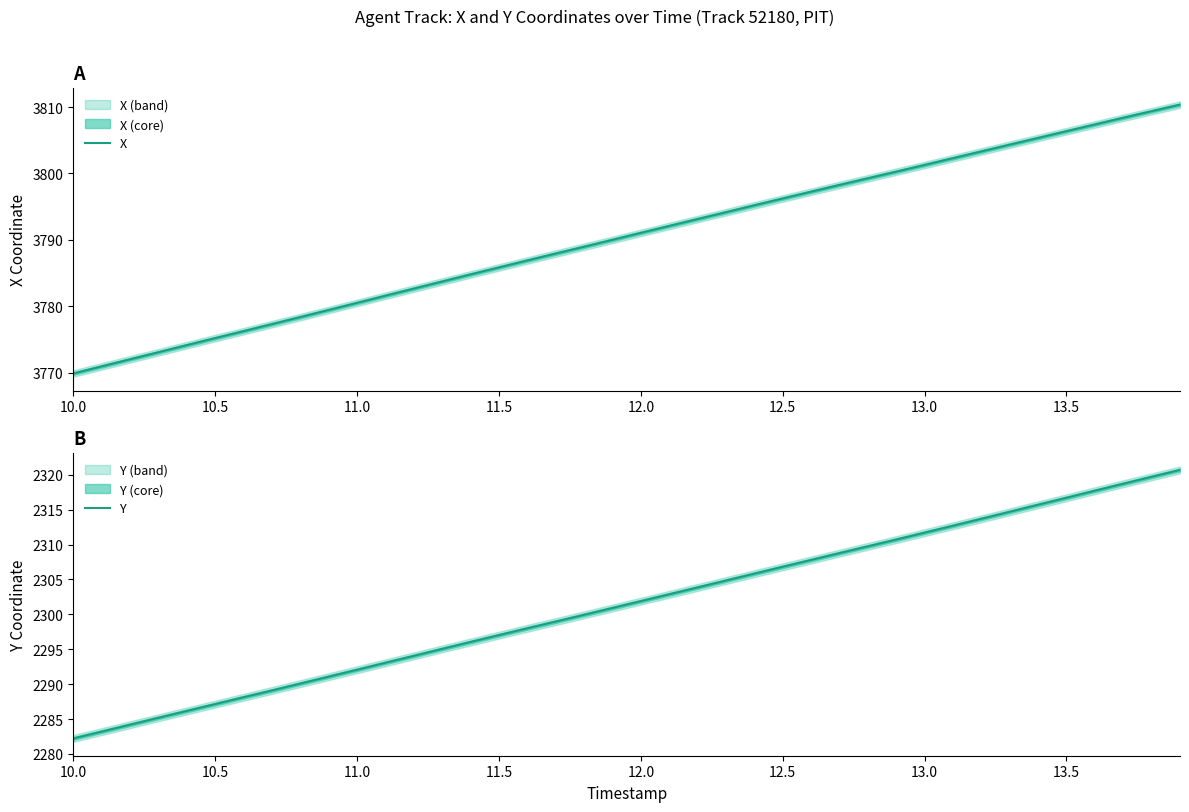

Rank the series by their maximum value, from highest to lowest.

X, Y